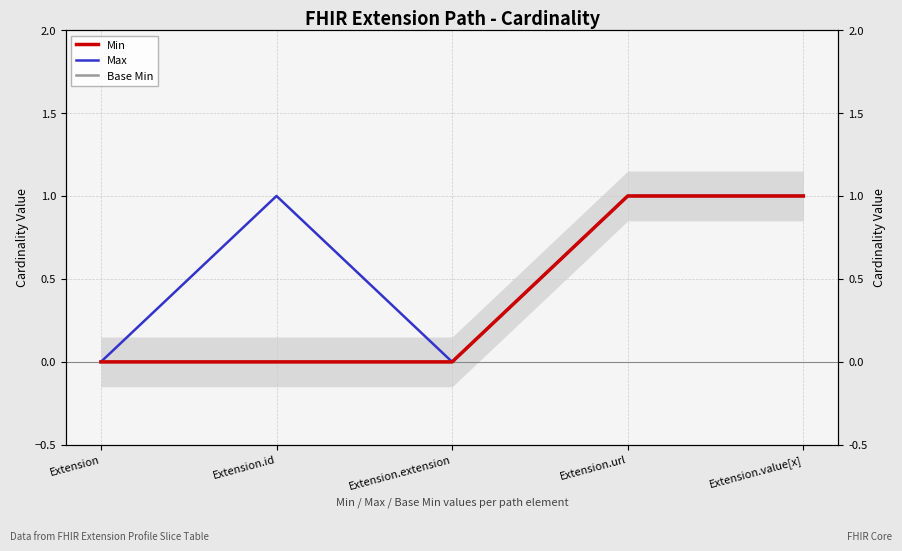

True or false: Max and Base Min cross at least once.

False